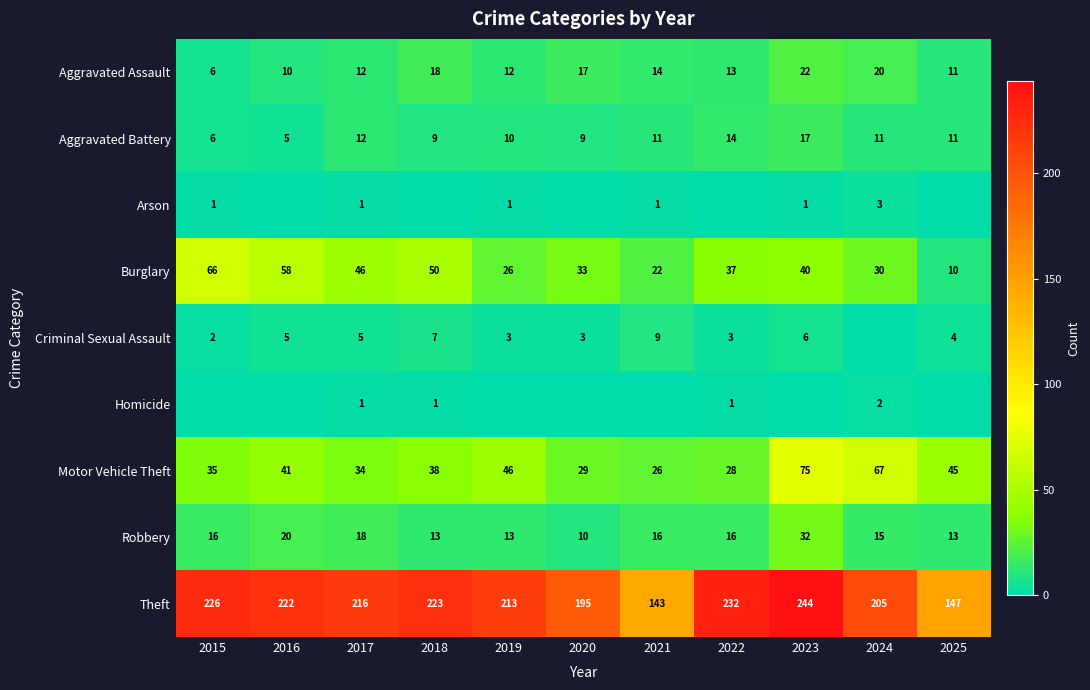

Rank the categories by Burglary value from lowest to highest.

2025, 2021, 2019, 2024, 2020, 2022, 2023, 2017, 2018, 2016, 2015